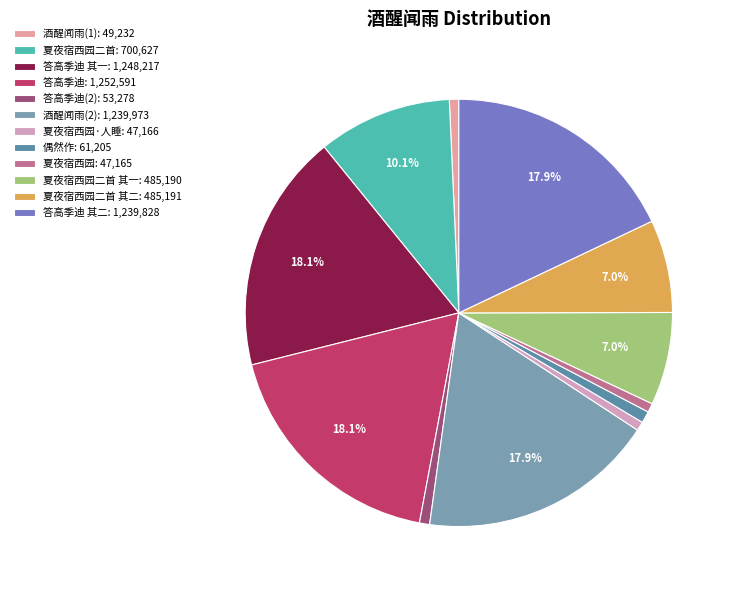

Does any single category account for the majority?

No